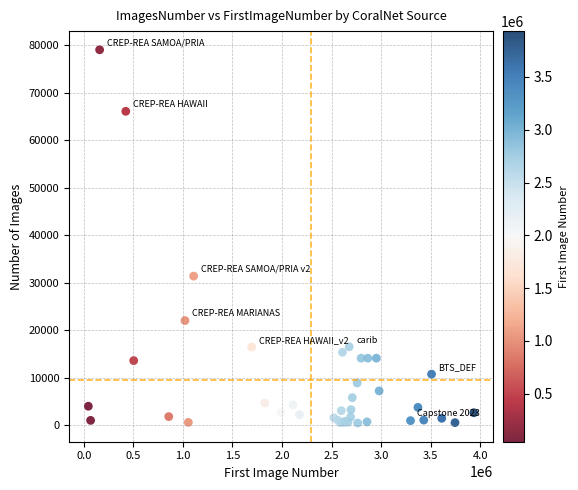

What Y value in the scatter plot is closest to 39744?

31379